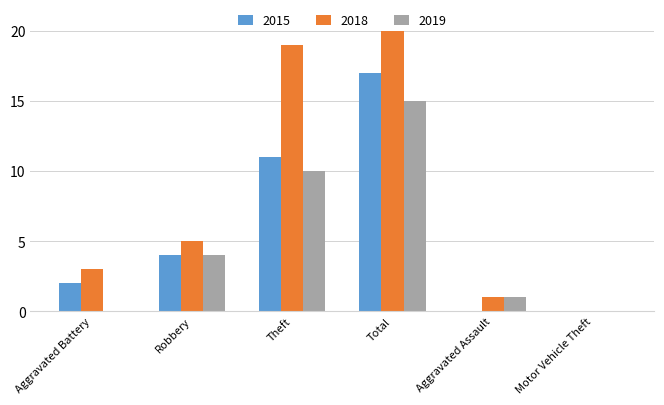

What is the label of the 1st bar from the left?

Aggravated Battery